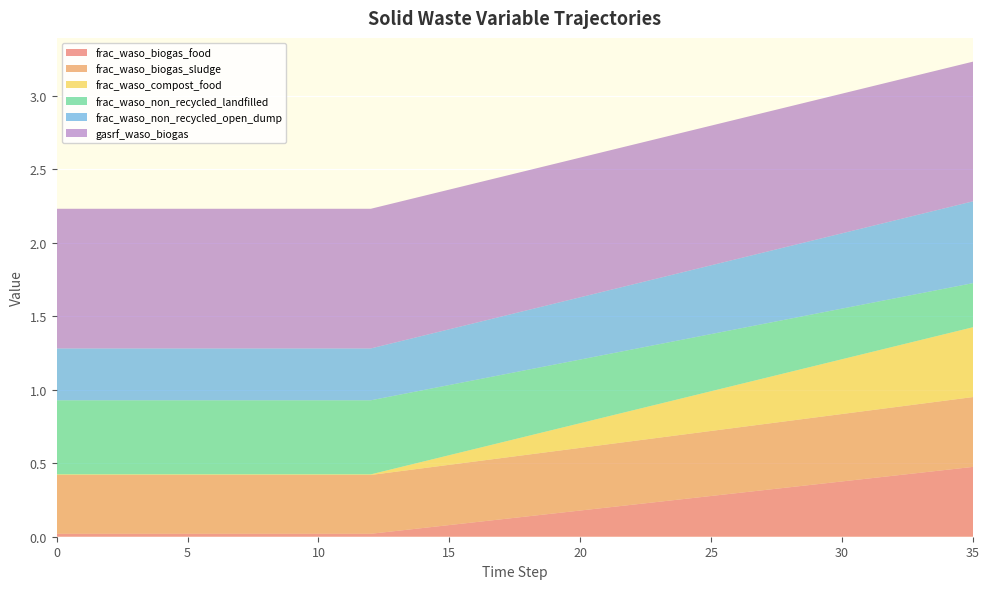

Reading left to right, what are all the values shown in this chart?

frac_waso_biogas_food: 0=0.0	1=0.0	2=0.0	3=0.0	4=0.0	5=0.0	6=0.0	7=0.0	8=0.0	9=0.0	10=0.0	11=0.0	12=0.0	13=0.0	14=0.1	15=0.1	16=0.1	17=0.1	18=0.1	19=0.2	20=0.2	21=0.2	22=0.2	23=0.2	24=0.3	25=0.3	26=0.3	27=0.3	28=0.3	29=0.4	30=0.4	31=0.4	32=0.4	33=0.4	34=0.5	35=0.5
frac_waso_biogas_sludge: 0=0.4	1=0.4	2=0.4	3=0.4	4=0.4	5=0.4	6=0.4	7=0.4	8=0.4	9=0.4	10=0.4	11=0.4	12=0.4	13=0.4	14=0.4	15=0.4	16=0.4	17=0.4	18=0.4	19=0.4	20=0.4	21=0.4	22=0.4	23=0.4	24=0.4	25=0.4	26=0.4	27=0.4	28=0.5	29=0.5	30=0.5	31=0.5	32=0.5	33=0.5	34=0.5	35=0.5
frac_waso_compost_food: 0=0.0	1=0.0	2=0.0	3=0.0	4=0.0	5=0.0	6=0.0	7=0.0	8=0.0	9=0.0	10=0.0	11=0.0	12=0.0	13=0.0	14=0.0	15=0.1	16=0.1	17=0.1	18=0.1	19=0.1	20=0.2	21=0.2	22=0.2	23=0.2	24=0.2	25=0.3	26=0.3	27=0.3	28=0.3	29=0.4	30=0.4	31=0.4	32=0.4	33=0.4	34=0.5	35=0.5
frac_waso_non_recycled_landfilled: 0=0.5	1=0.5	2=0.5	3=0.5	4=0.5	5=0.5	6=0.5	7=0.5	8=0.5	9=0.5	10=0.5	11=0.5	12=0.5	13=0.5	14=0.5	15=0.5	16=0.5	17=0.5	18=0.5	19=0.4	20=0.4	21=0.4	22=0.4	23=0.4	24=0.4	25=0.4	26=0.4	27=0.4	28=0.4	29=0.4	30=0.3	31=0.3	32=0.3	33=0.3	34=0.3	35=0.3
frac_waso_non_recycled_open_dump: 0=0.4	1=0.4	2=0.4	3=0.4	4=0.4	5=0.4	6=0.4	7=0.4	8=0.4	9=0.4	10=0.4	11=0.4	12=0.4	13=0.4	14=0.4	15=0.4	16=0.4	17=0.4	18=0.4	19=0.4	20=0.4	21=0.4	22=0.4	23=0.5	24=0.5	25=0.5	26=0.5	27=0.5	28=0.5	29=0.5	30=0.5	31=0.5	32=0.5	33=0.5	34=0.5	35=0.6
gasrf_waso_biogas: 0=0.9	1=0.9	2=0.9	3=0.9	4=0.9	5=0.9	6=0.9	7=0.9	8=0.9	9=0.9	10=0.9	11=0.9	12=0.9	13=0.9	14=0.9	15=0.9	16=0.9	17=0.9	18=0.9	19=0.9	20=0.9	21=0.9	22=0.9	23=0.9	24=0.9	25=0.9	26=0.9	27=0.9	28=0.9	29=0.9	30=0.9	31=0.9	32=0.9	33=0.9	34=0.9	35=0.9